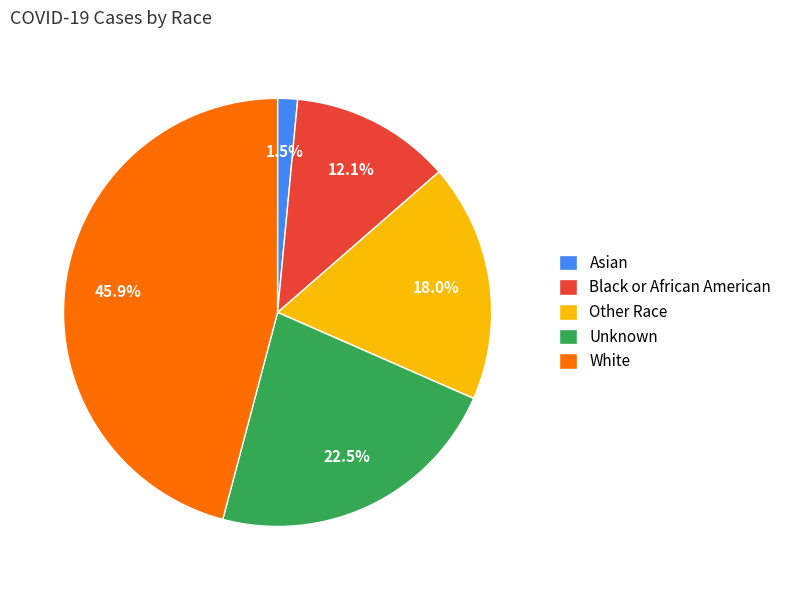

How many segments does this pie chart have?

5